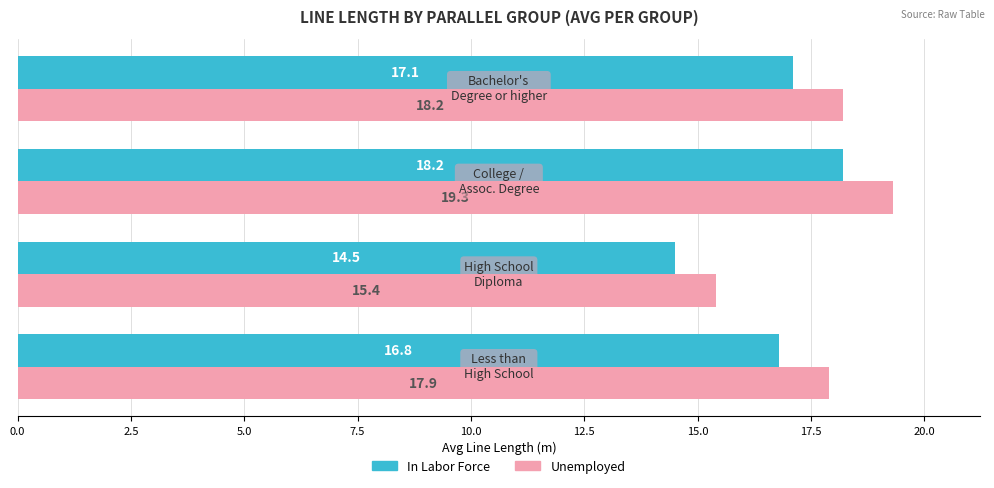

What is the difference between the maximum and second lowest values in the Unemployed series?

1.4